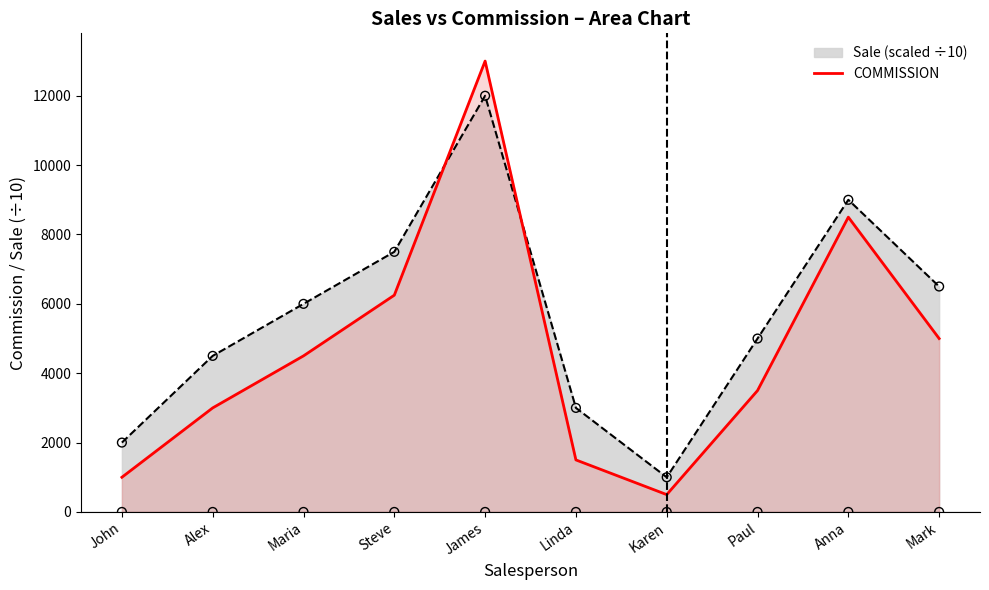

What is the change in value from Karen to Anna?

+8000